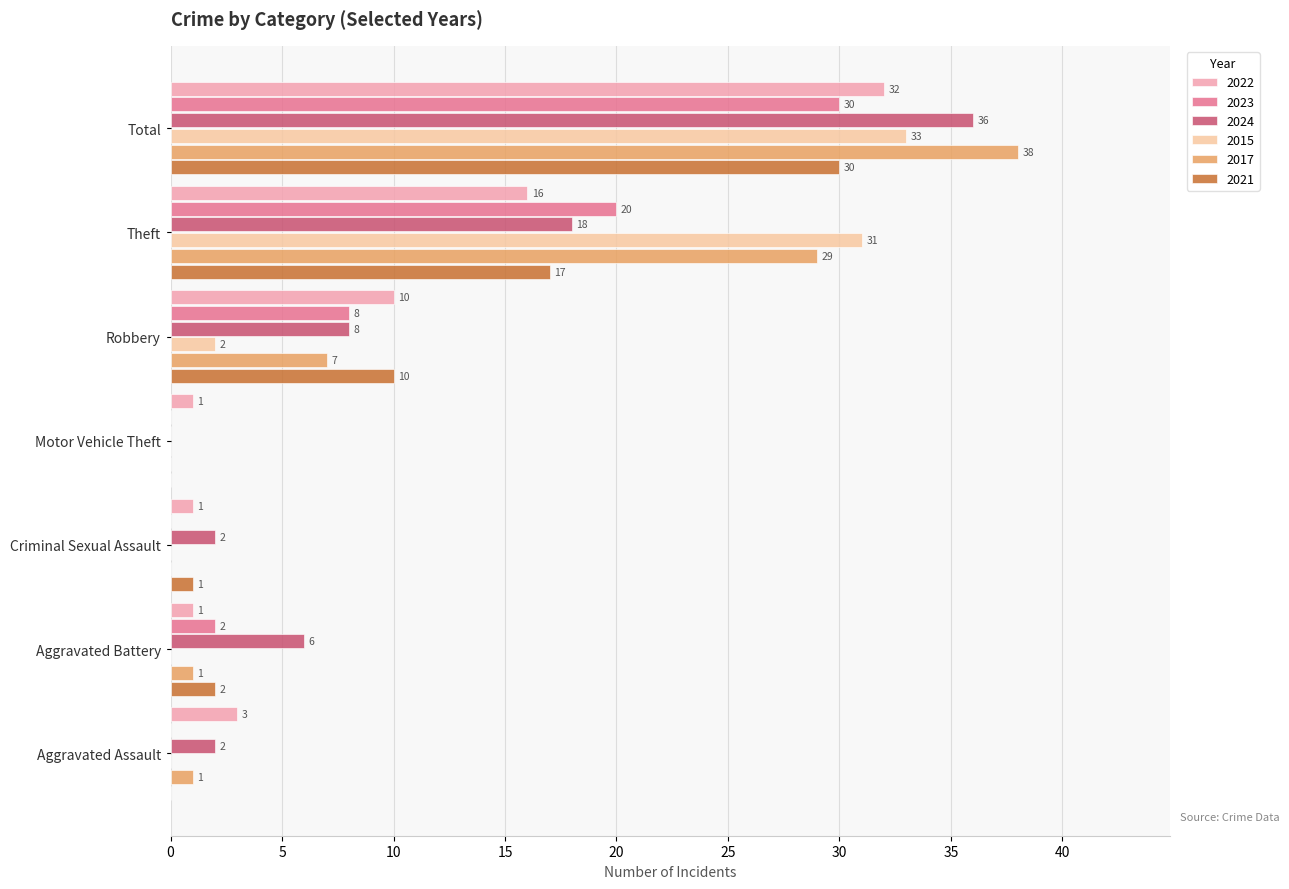

True or false: 2023 has a value of 0 at Aggravated Assault.

True